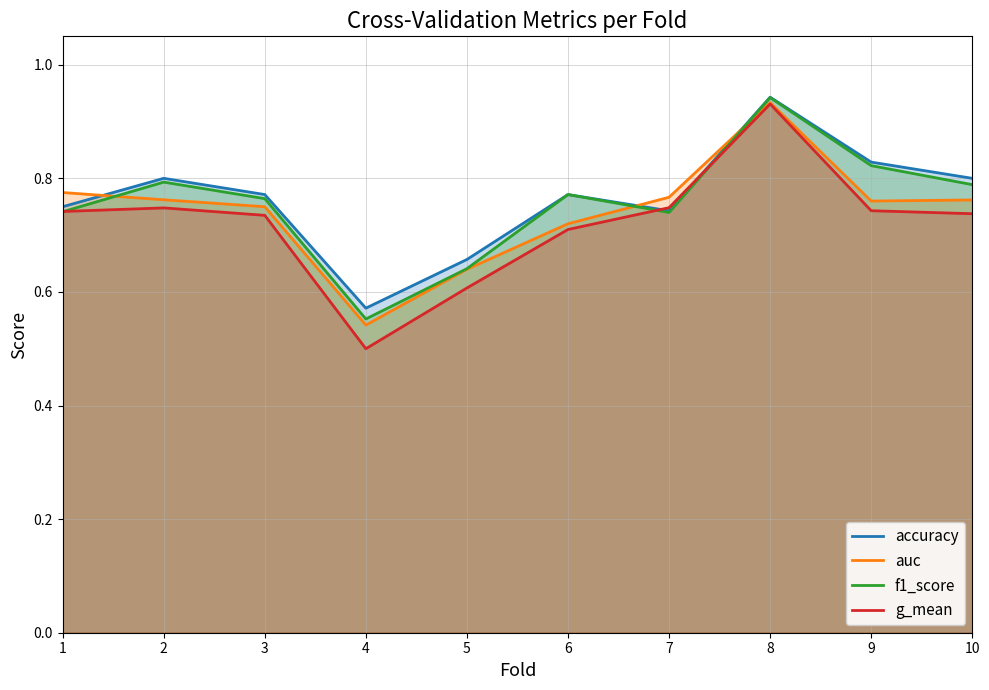

How many g_mean values are between 0 and 1?

10